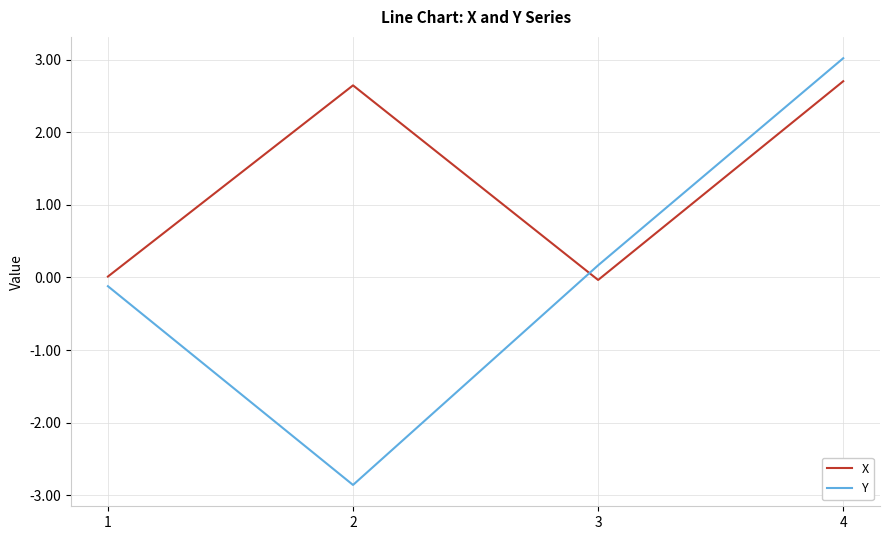

The value of X at 1 is 0.0. True or false?

True